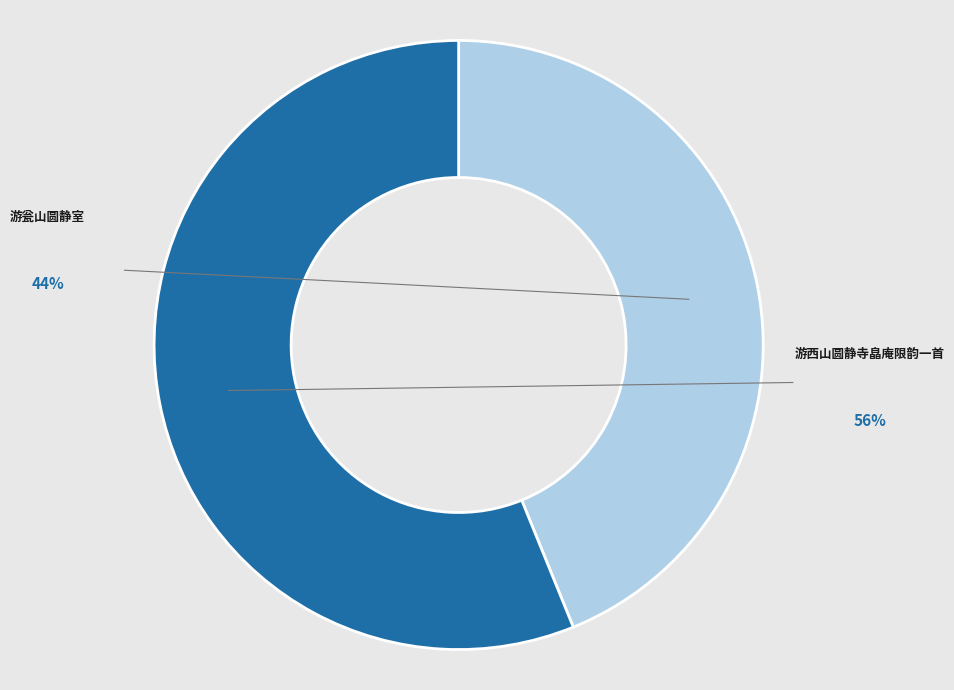

Do 游西山圆静寺皛庵限韵一首 and 游瓮山圆静室 together represent more than half of the pie?

Yes